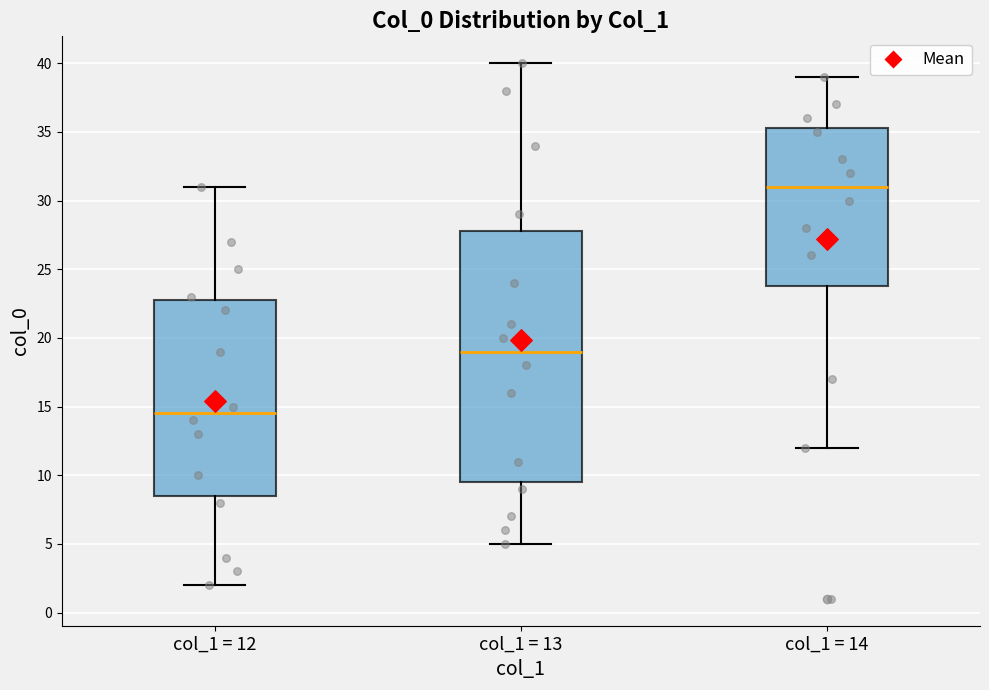

Where is the lower edge of the box for col_1 = 14 on the y-axis? The values are not printed on the chart, so give them approximately, as read against the axis.

24.0